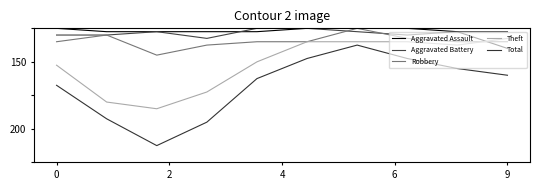

Does the chart display data point markers on the line(s)?

No